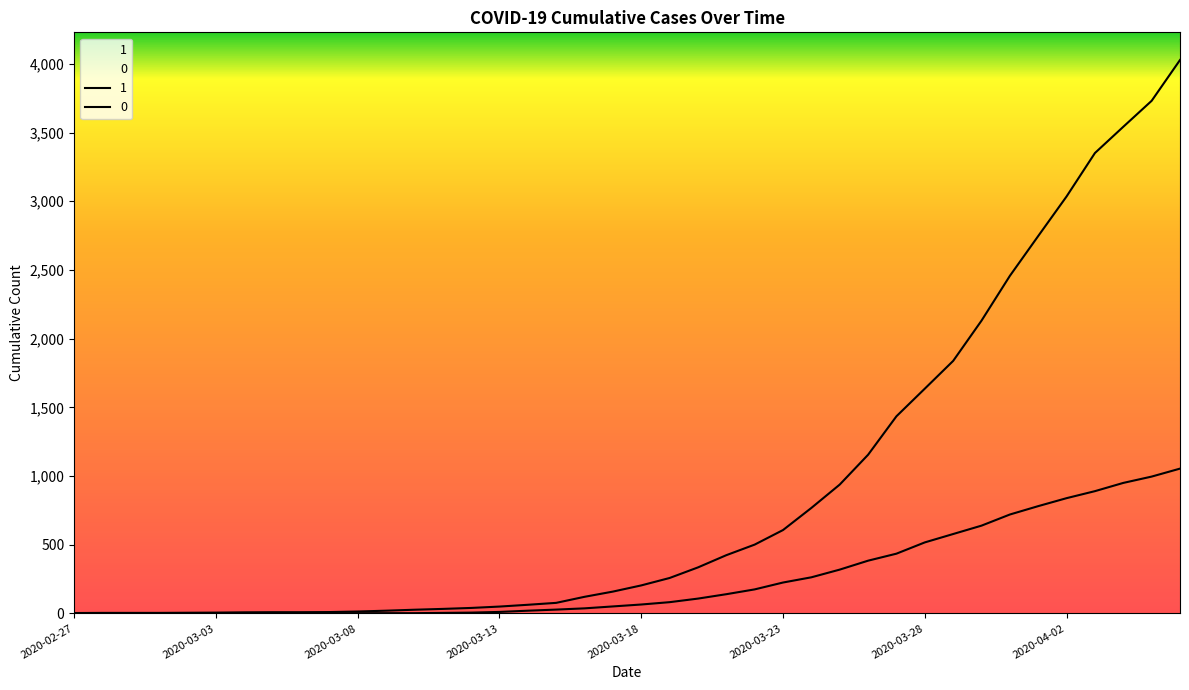

At which label is 1 closest to 2015?

2020-03-30